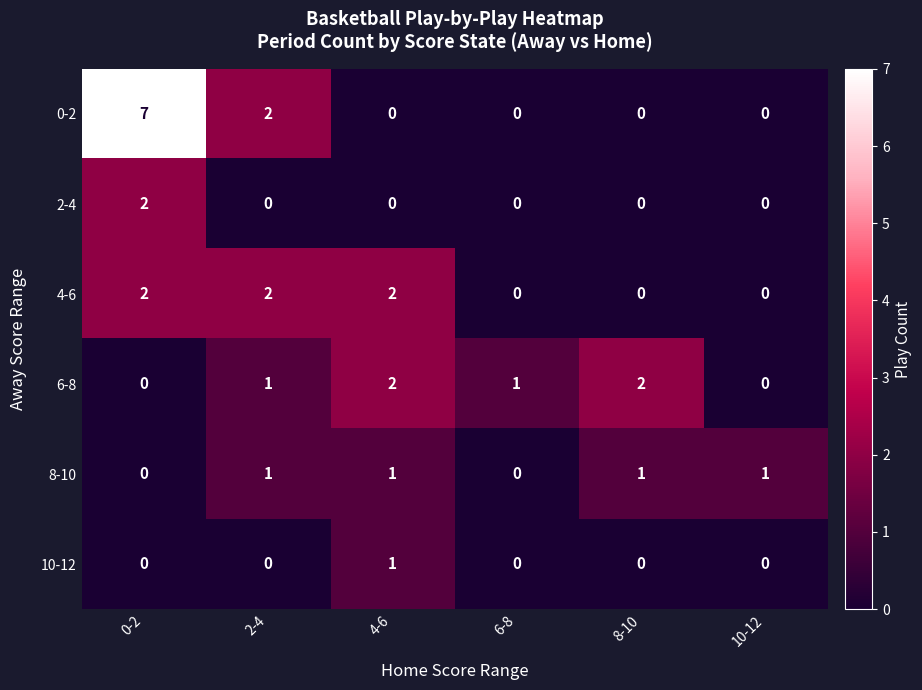

At how many categories does at least one series exceed 3?

1